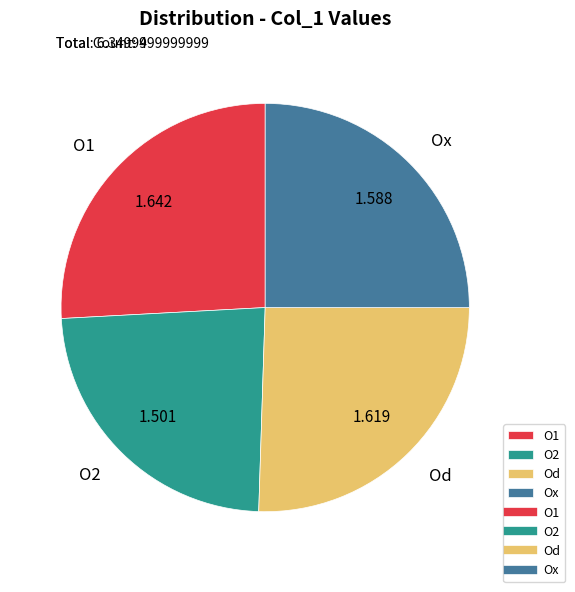

Does O1 represent more than half of the total?

No